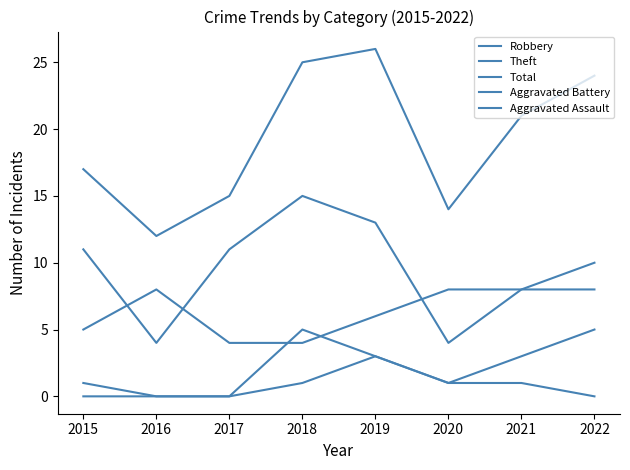

The Theft series shows 8 at 2021. True or false?

True